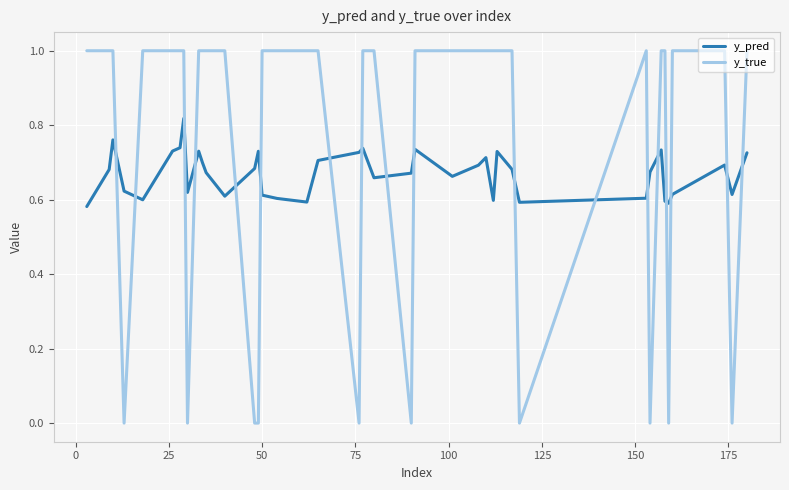

How many y_pred values are between 0 and 1?

40